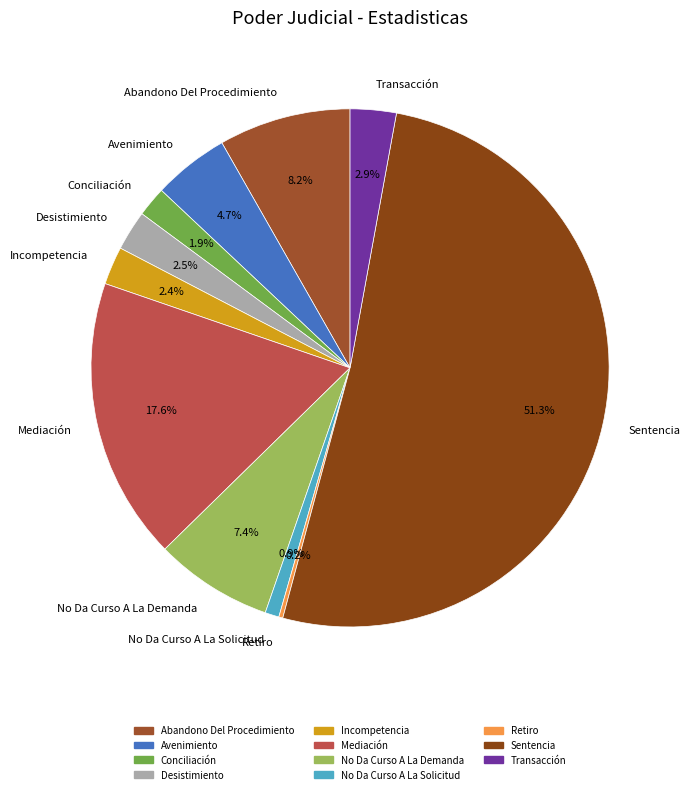

To the nearest percent, what is the difference between the No Da Curso A La Solicitud and Transacción slice percentages?

2%